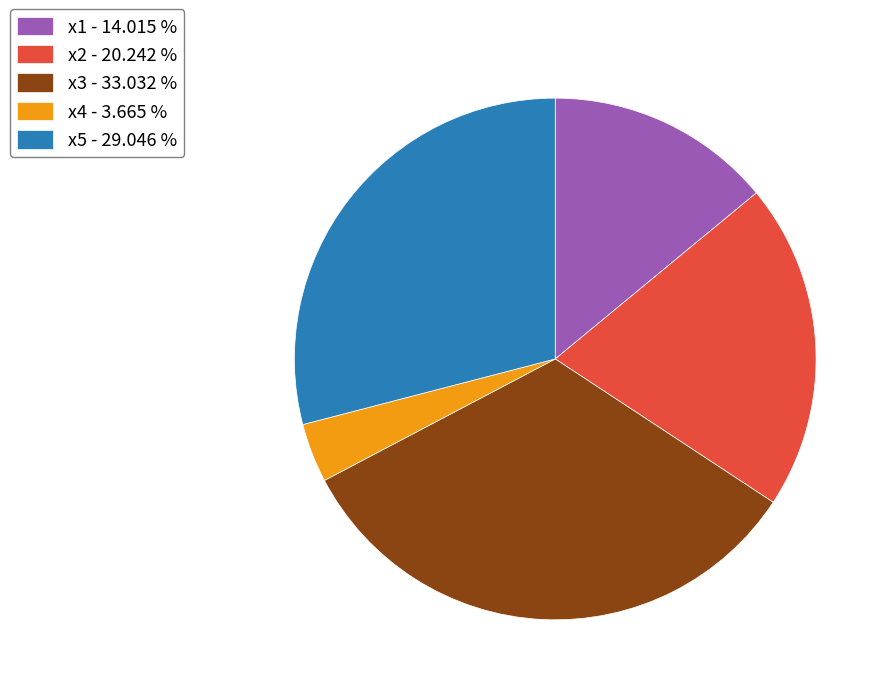

Which category has the biggest portion of the pie?

x3